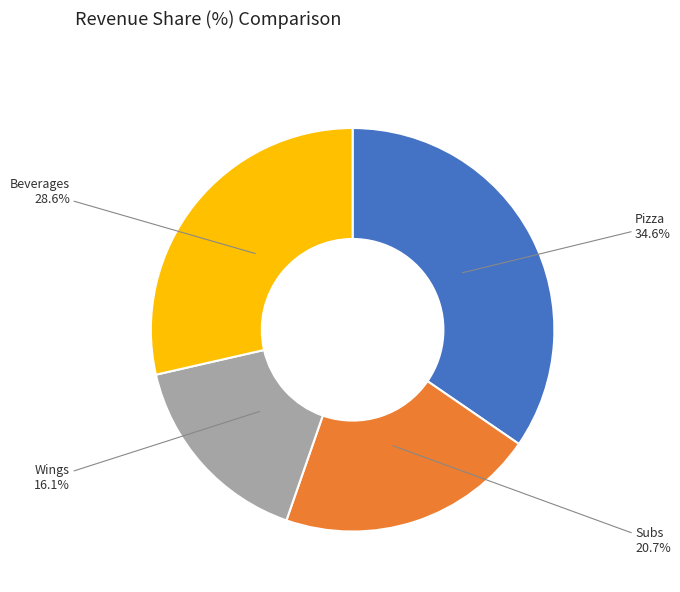

Which category has the smallest portion of the pie?

Wings